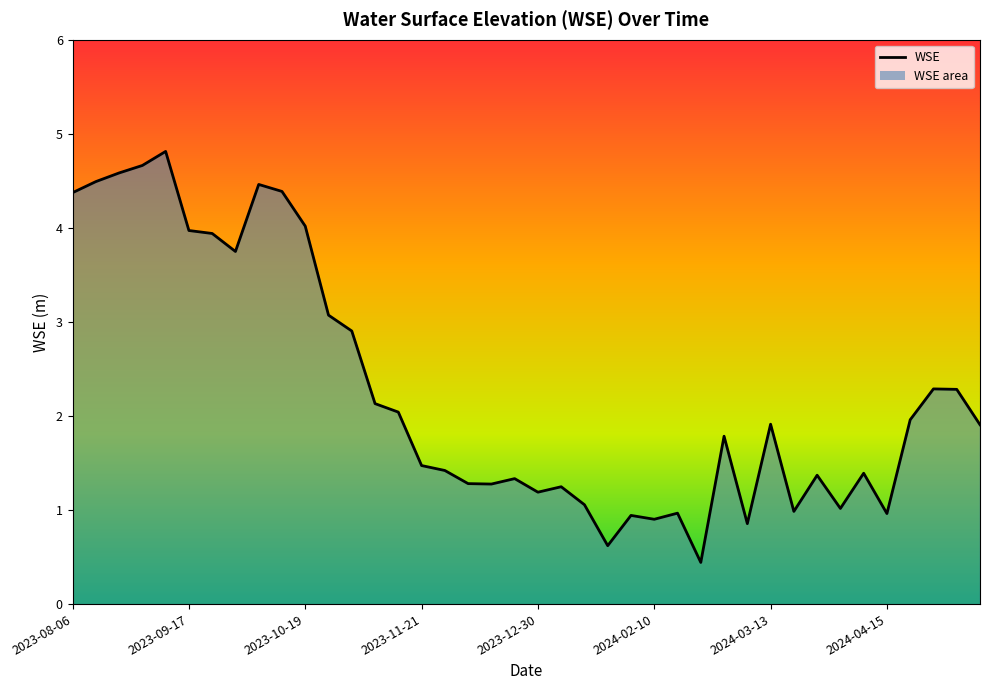

What is the smallest value displayed?

0.4